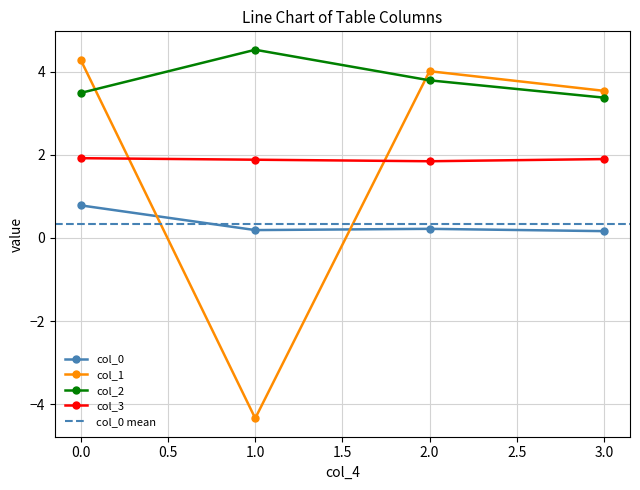

True or false: col_2 and col_0 cross at least once.

False